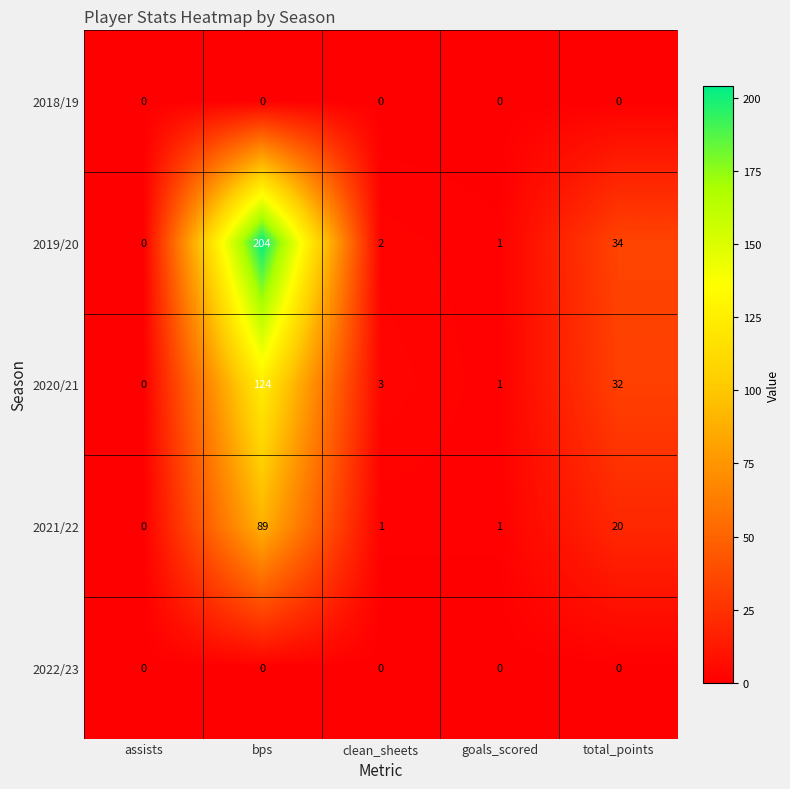

At which label is 2021/22 closest to 44?

total_points